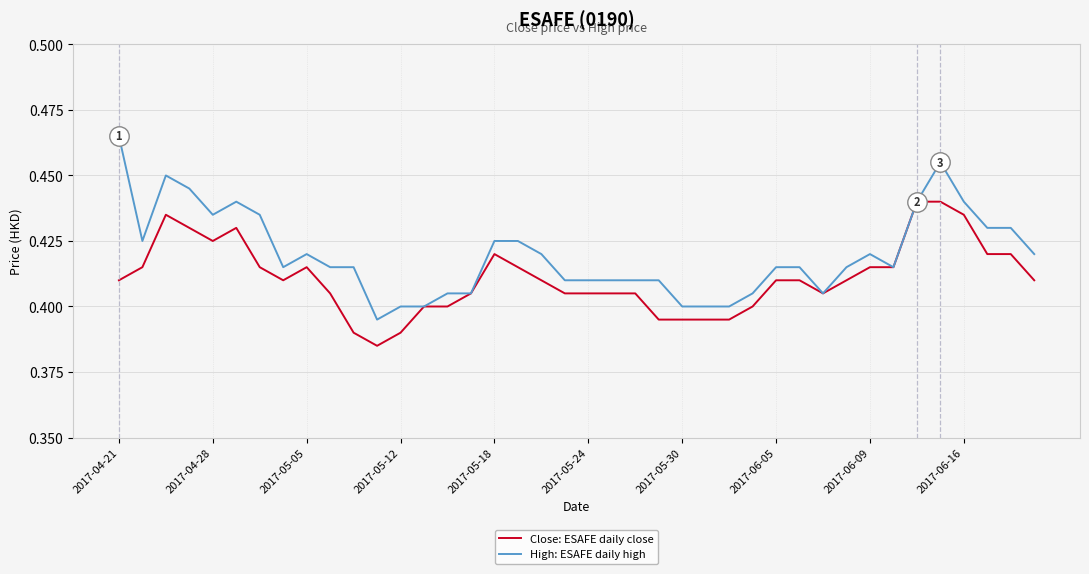

Which series has the largest total across all categories?

High: ESAFE daily high